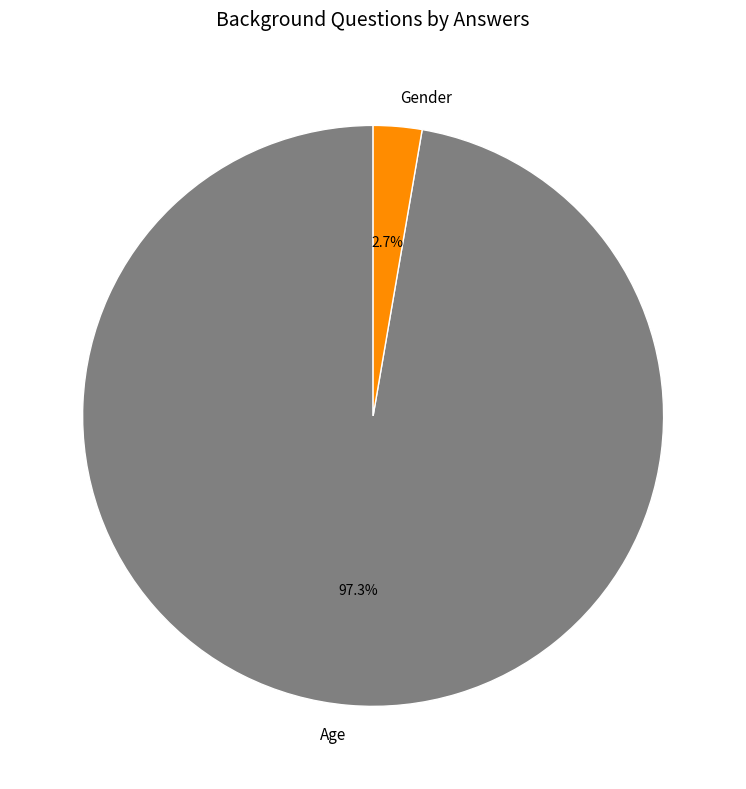

Which has a higher value, Gender or Age?

Age